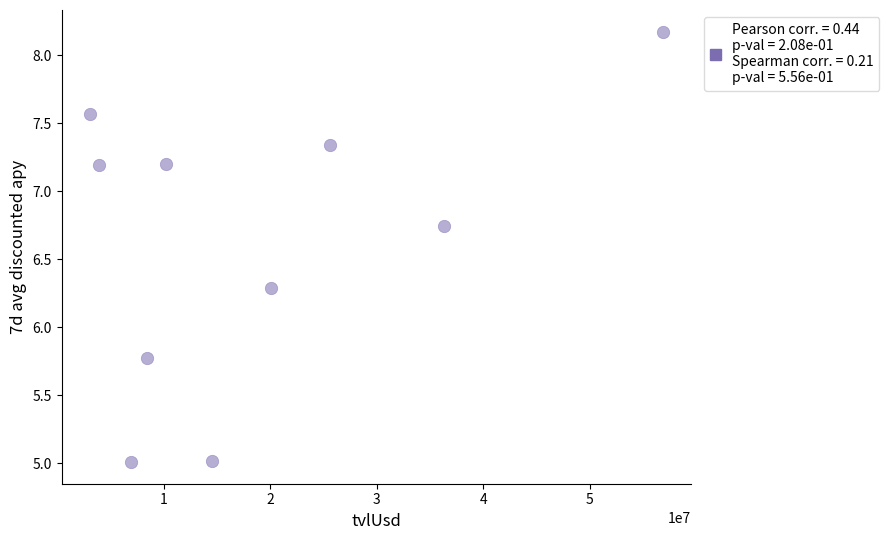

What is the average X value?

18586813.5